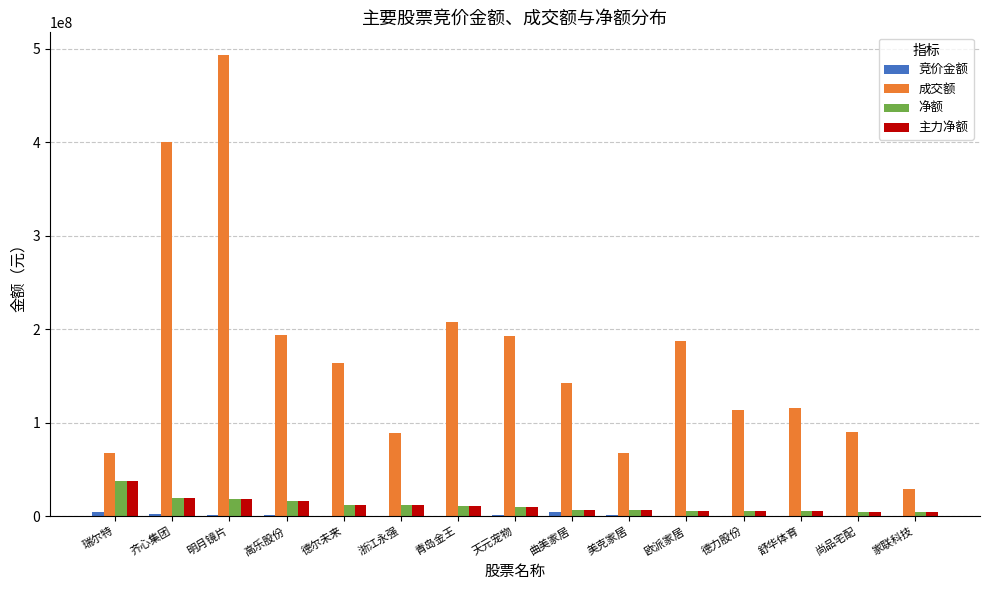

At which category is the sum across all series the highest?

明月镜片